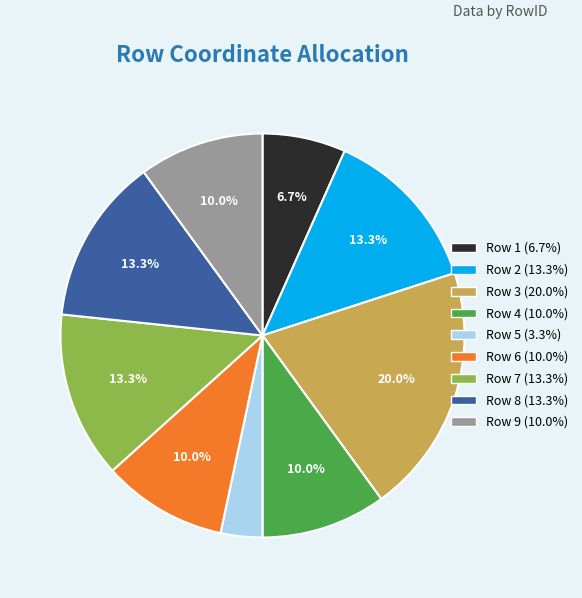

How many slices are in this pie chart?

9